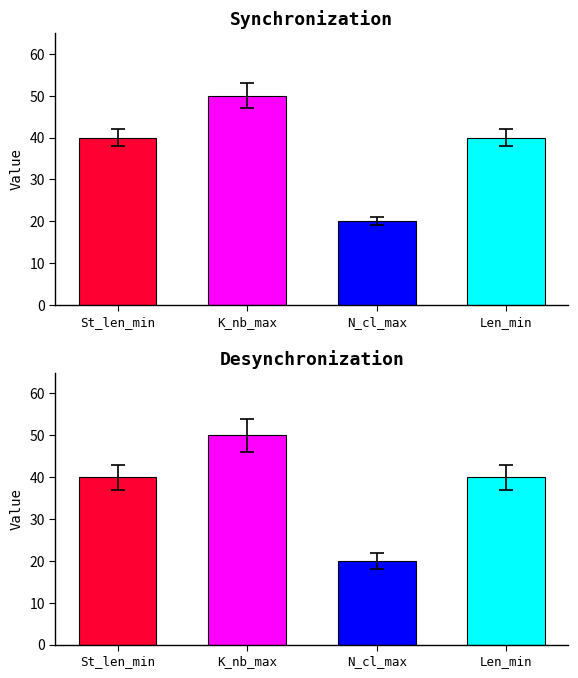

How many bars are there in each group?

4